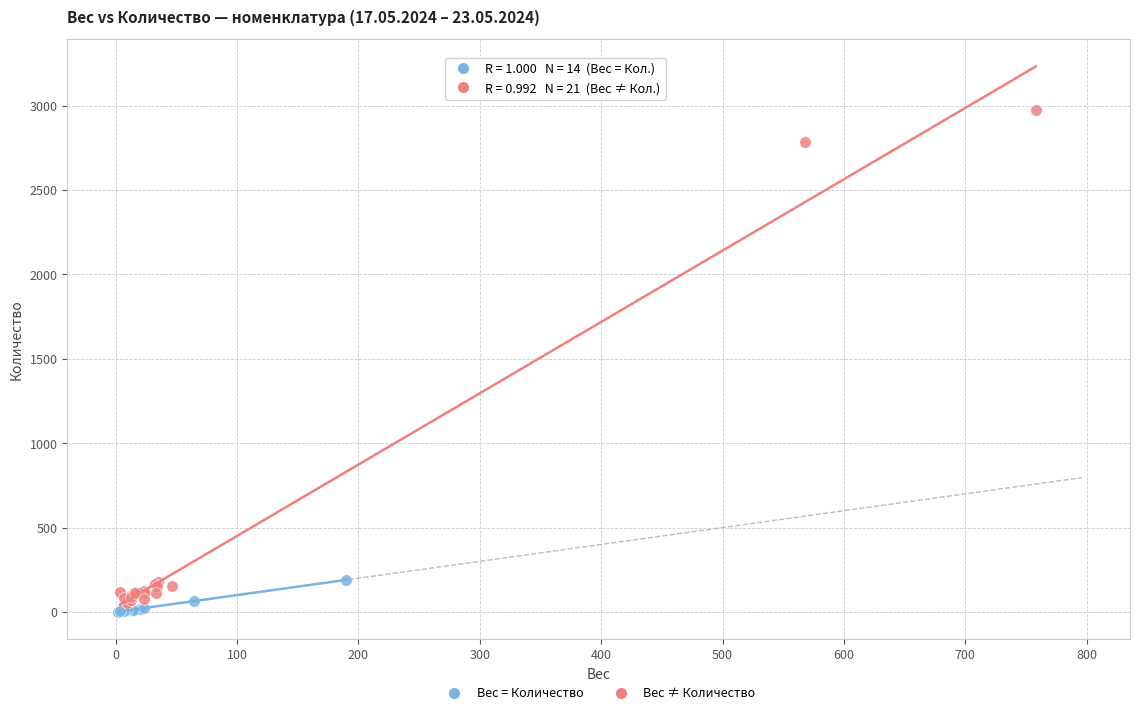

What are all the series names shown in the legend?

Вес = Количество, Вес ≠ Количество